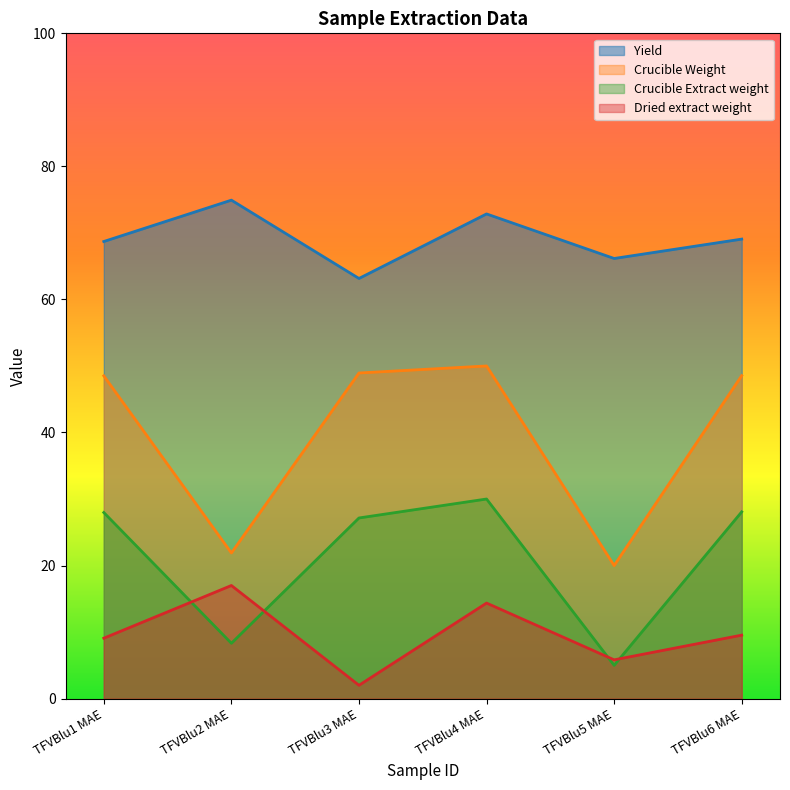

What is the spread (max minus min) of values at TFVBlu3 MAE?

61.2